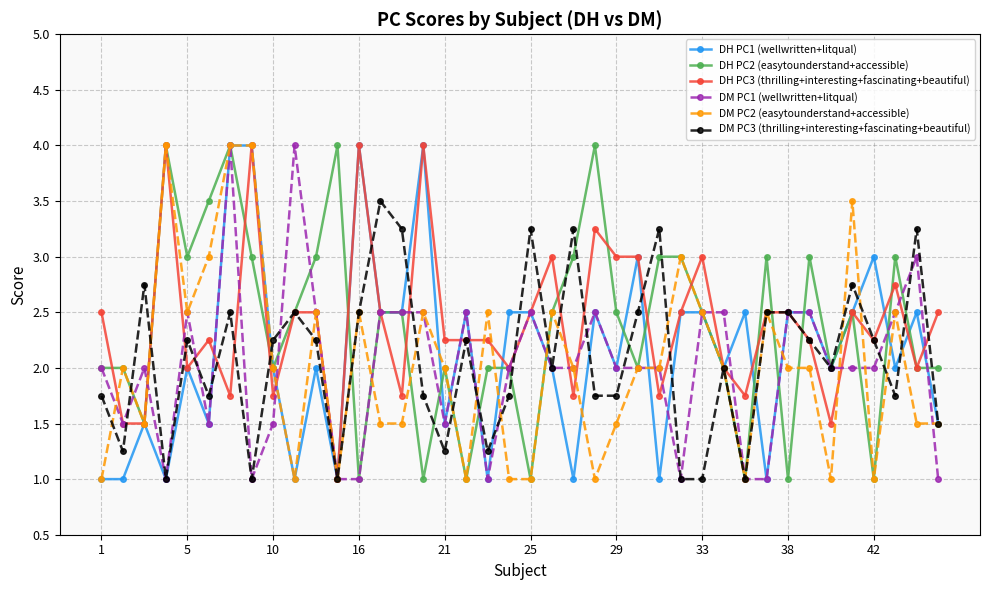

What is the maximum value for DM PC2 (easytounderstand+accessible)?

4.0